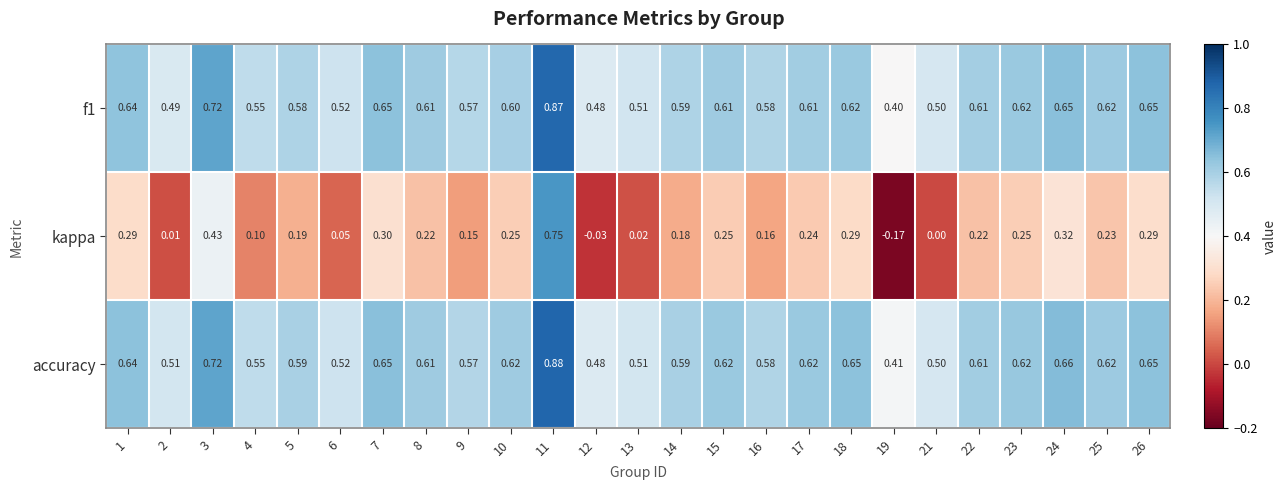

Between 1 and 17, which series saw the biggest shift?

kappa